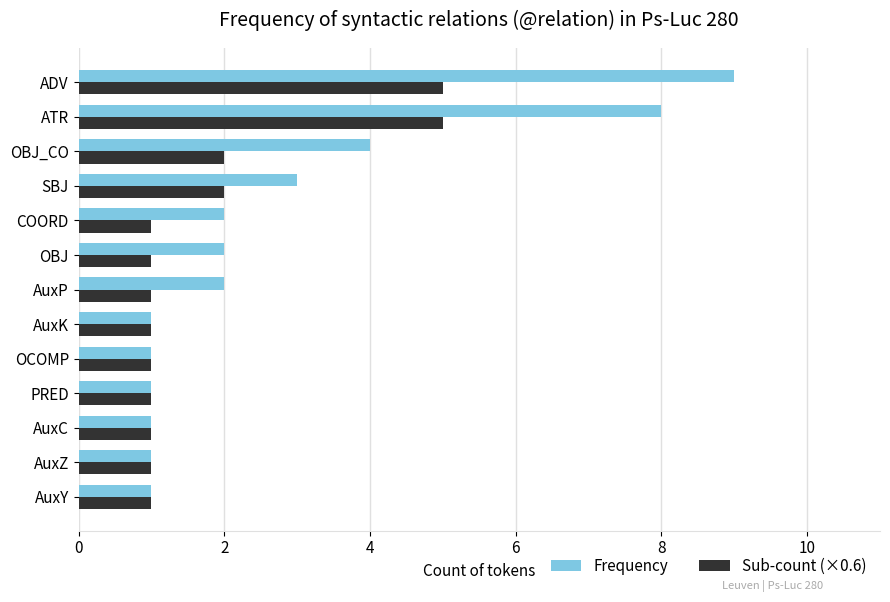

True or false: Frequency has a value of 1 at OCOMP.

True